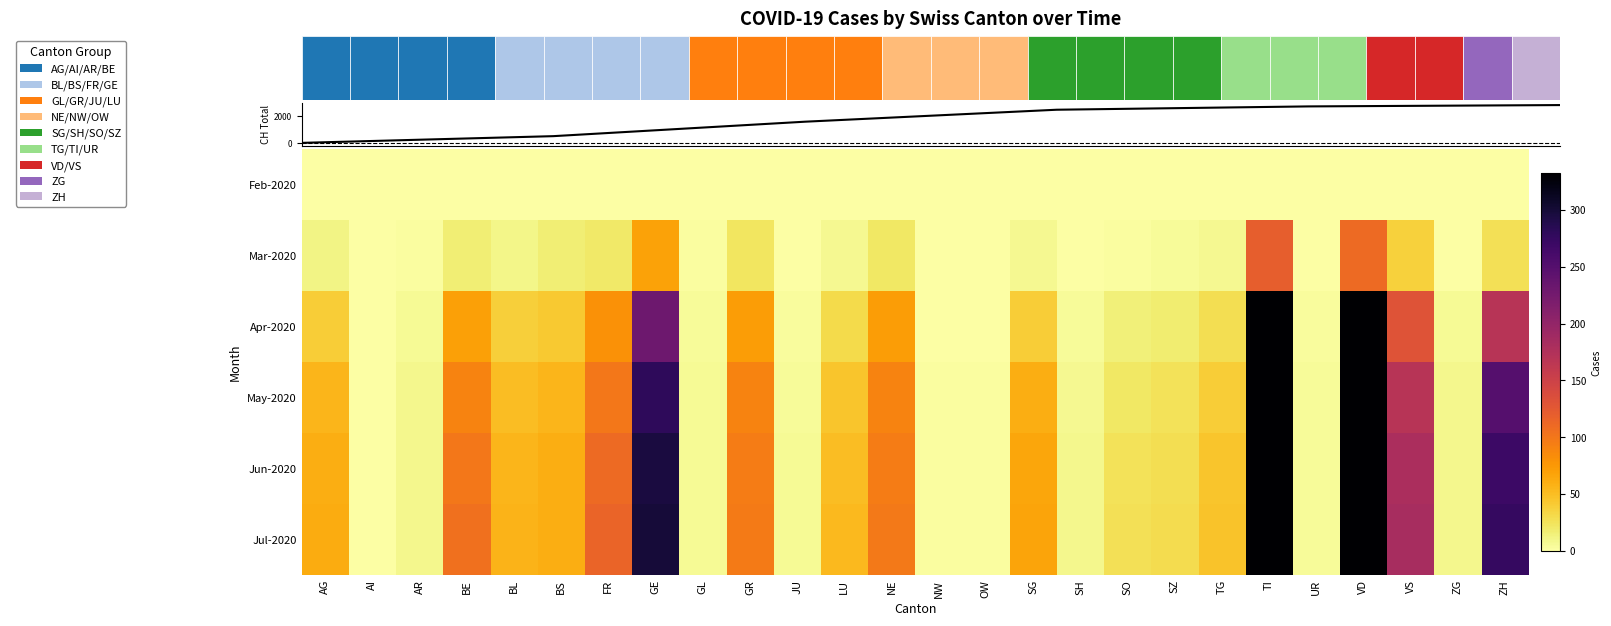

What is the minimum value for May-2020?

1